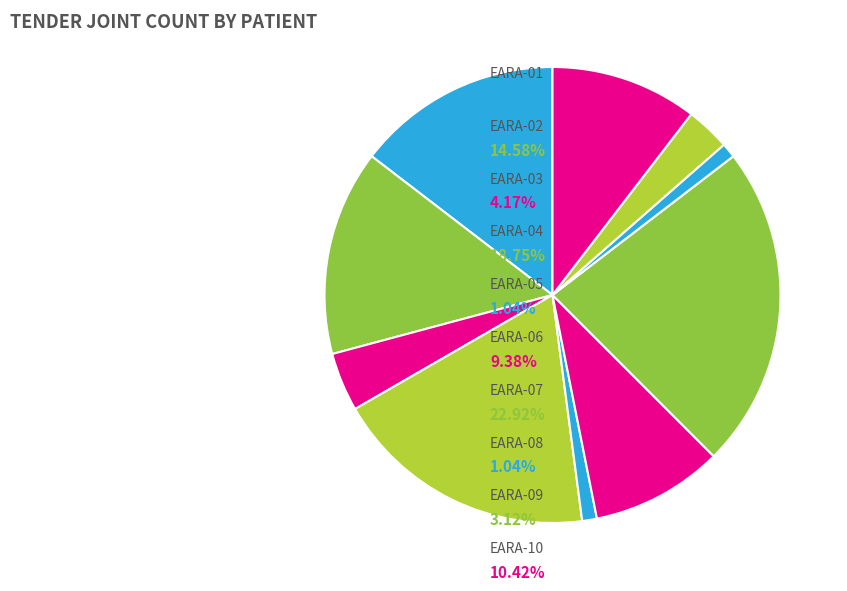

How many slices are in this pie chart?

10